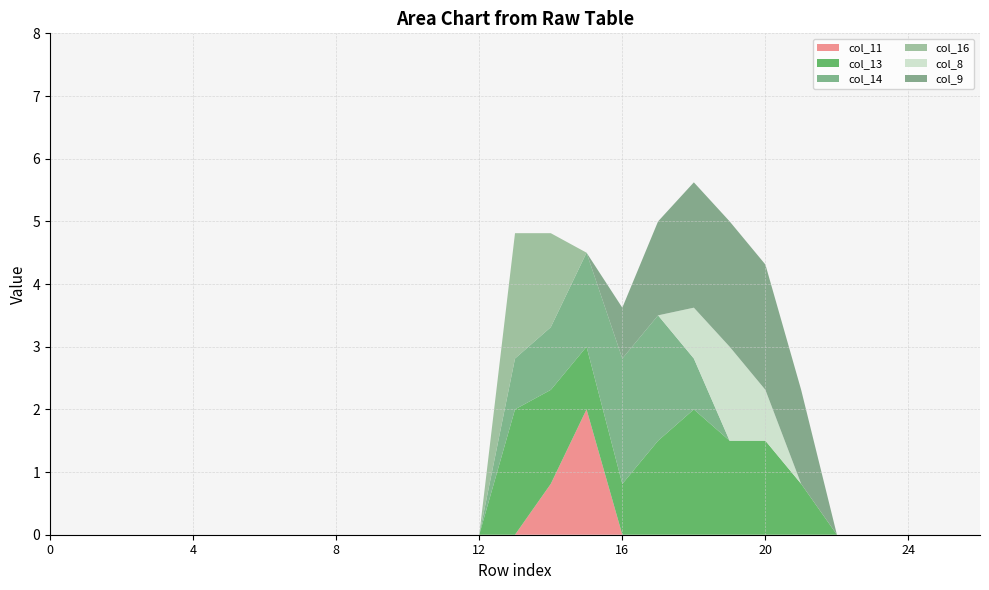

Reading left to right, what are all the values shown in this chart?

col_11: 0=0.0	1=0.0	2=0.0	3=0.0	4=0.0	5=0.0	6=0.0	7=0.0	8=0.0	9=0.0	10=0.0	11=0.0	12=0.0	13=0.0	14=0.8	15=2.0	16=0.0	17=0.0	18=0.0	19=0.0	20=0.0	21=0.0	22=0.0	23=0.0	24=0.0	25=0.0	26=0.0
col_13: 0=0.0	1=0.0	2=0.0	3=0.0	4=0.0	5=0.0	6=0.0	7=0.0	8=0.0	9=0.0	10=0.0	11=0.0	12=0.0	13=2.0	14=1.5	15=1.0	16=0.8	17=1.5	18=2.0	19=1.5	20=1.5	21=0.8	22=0.0	23=0.0	24=0.0	25=0.0	26=0.0
col_14: 0=0.0	1=0.0	2=0.0	3=0.0	4=0.0	5=0.0	6=0.0	7=0.0	8=0.0	9=0.0	10=0.0	11=0.0	12=0.0	13=0.8	14=1.0	15=1.5	16=2.0	17=2.0	18=0.8	19=0.0	20=0.0	21=0.0	22=0.0	23=0.0	24=0.0	25=0.0	26=0.0
col_16: 0=0.0	1=0.0	2=0.0	3=0.0	4=0.0	5=0.0	6=0.0	7=0.0	8=0.0	9=0.0	10=0.0	11=0.0	12=0.0	13=2.0	14=1.5	15=0.0	16=0.0	17=0.0	18=0.0	19=0.0	20=0.0	21=0.0	22=0.0	23=0.0	24=0.0	25=0.0	26=0.0
col_8: 0=0.0	1=0.0	2=0.0	3=0.0	4=0.0	5=0.0	6=0.0	7=0.0	8=0.0	9=0.0	10=0.0	11=0.0	12=0.0	13=0.0	14=0.0	15=0.0	16=0.0	17=0.0	18=0.8	19=1.5	20=0.8	21=0.0	22=0.0	23=0.0	24=0.0	25=0.0	26=0.0
col_9: 0=0.0	1=0.0	2=0.0	3=0.0	4=0.0	5=0.0	6=0.0	7=0.0	8=0.0	9=0.0	10=0.0	11=0.0	12=0.0	13=0.0	14=0.0	15=0.0	16=0.8	17=1.5	18=2.0	19=2.0	20=2.0	21=1.5	22=0.0	23=0.0	24=0.0	25=0.0	26=0.0